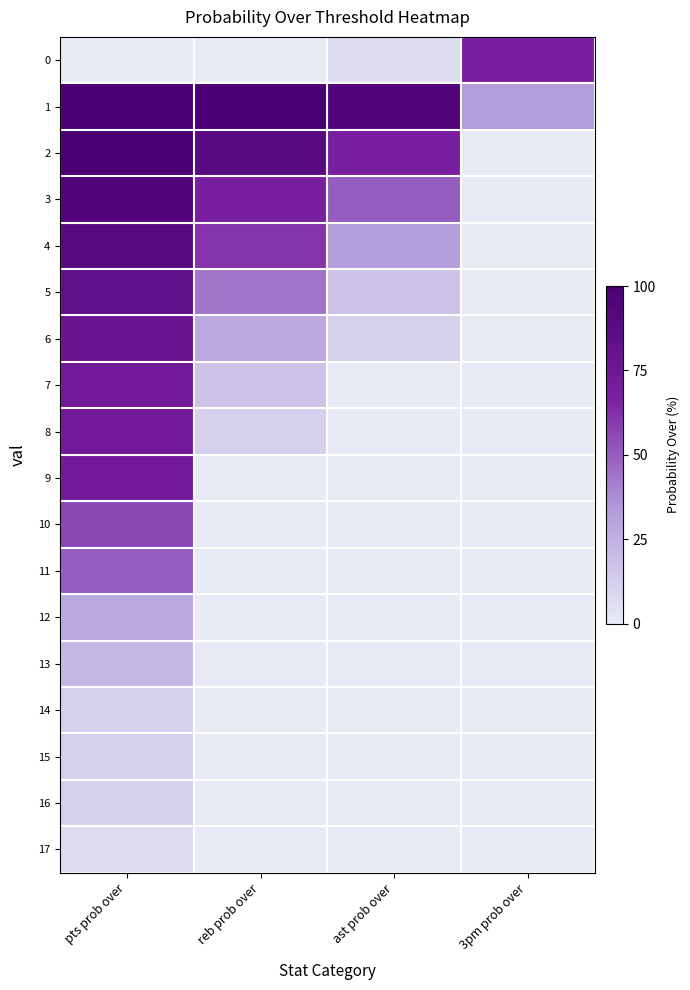

Reading right to left, what are all the values shown in this chart?

0: 3pm prob over=0.7	ast prob over=0.1	reb prob over=0.0	pts prob over=0.0
1: 3pm prob over=0.3	ast prob over=0.9	reb prob over=1.0	pts prob over=1.0
2: 3pm prob over=0.0	ast prob over=0.7	reb prob over=0.9	pts prob over=1.0
3: 3pm prob over=0.0	ast prob over=0.5	reb prob over=0.7	pts prob over=0.9
4: 3pm prob over=0.0	ast prob over=0.3	reb prob over=0.6	pts prob over=0.9
5: 3pm prob over=0.0	ast prob over=0.2	reb prob over=0.4	pts prob over=0.8
6: 3pm prob over=0.0	ast prob over=0.1	reb prob over=0.3	pts prob over=0.8
7: 3pm prob over=0.0	ast prob over=0.0	reb prob over=0.2	pts prob over=0.7
8: 3pm prob over=0.0	ast prob over=0.0	reb prob over=0.1	pts prob over=0.7
9: 3pm prob over=0.0	ast prob over=0.0	reb prob over=0.0	pts prob over=0.7
10: 3pm prob over=0.0	ast prob over=0.0	reb prob over=0.0	pts prob over=0.6
11: 3pm prob over=0.0	ast prob over=0.0	reb prob over=0.0	pts prob over=0.5
12: 3pm prob over=0.0	ast prob over=0.0	reb prob over=0.0	pts prob over=0.3
13: 3pm prob over=0.0	ast prob over=0.0	reb prob over=0.0	pts prob over=0.2
14: 3pm prob over=0.0	ast prob over=0.0	reb prob over=0.0	pts prob over=0.1
15: 3pm prob over=0.0	ast prob over=0.0	reb prob over=0.0	pts prob over=0.1
16: 3pm prob over=0.0	ast prob over=0.0	reb prob over=0.0	pts prob over=0.1
17: 3pm prob over=0.0	ast prob over=0.0	reb prob over=0.0	pts prob over=0.1